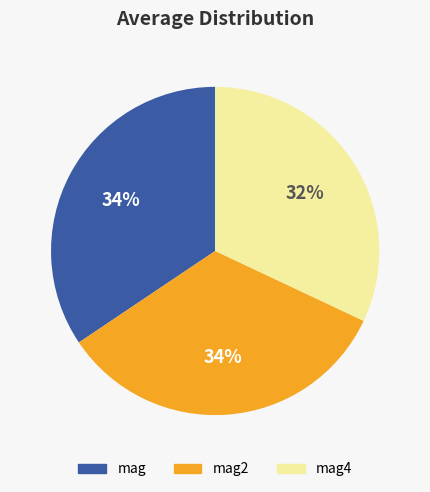

Is there any slice that represents more than half of the pie?

No